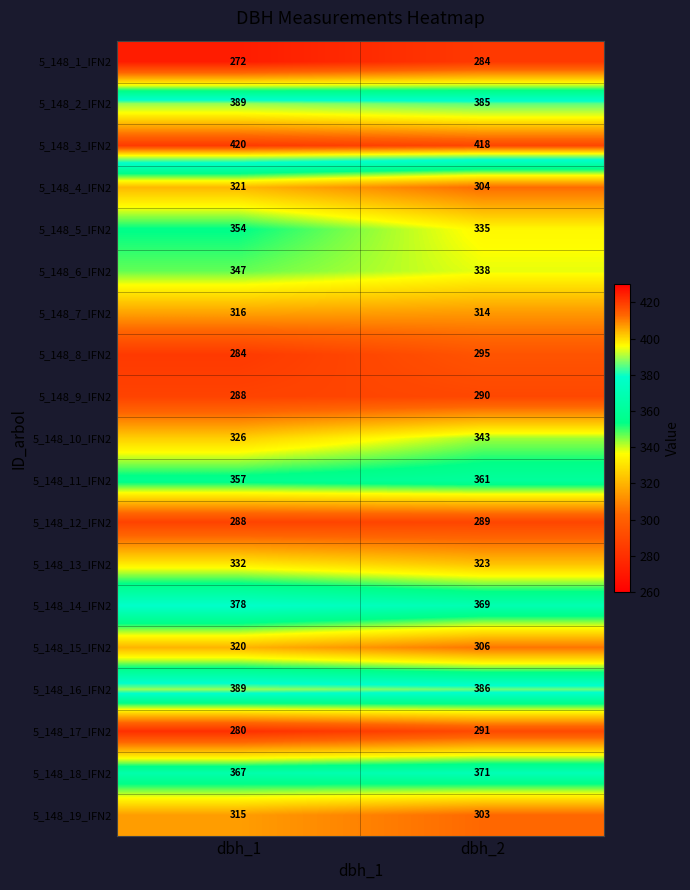

At how many categories does at least one series exceed 309?

2